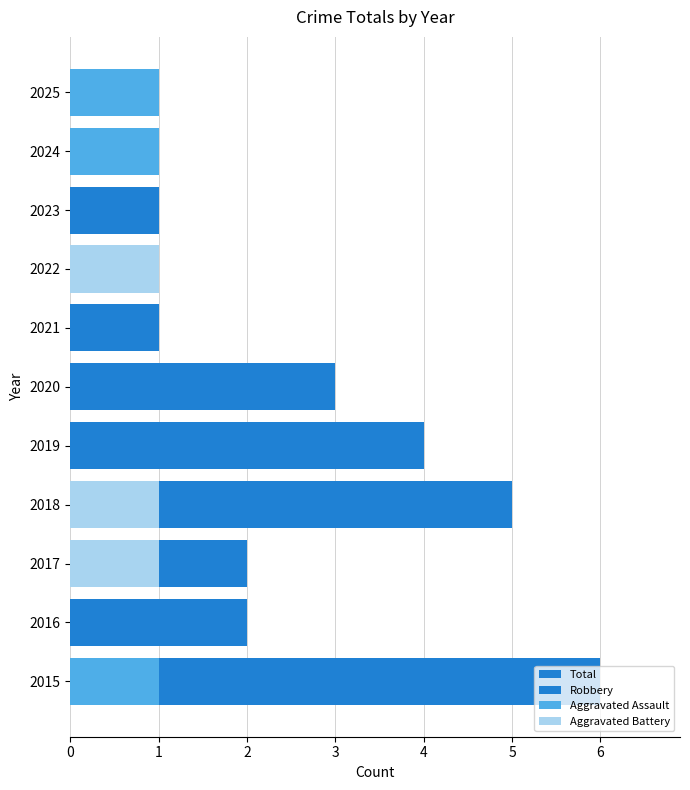

What is the sum of all Aggravated Assault values?

3